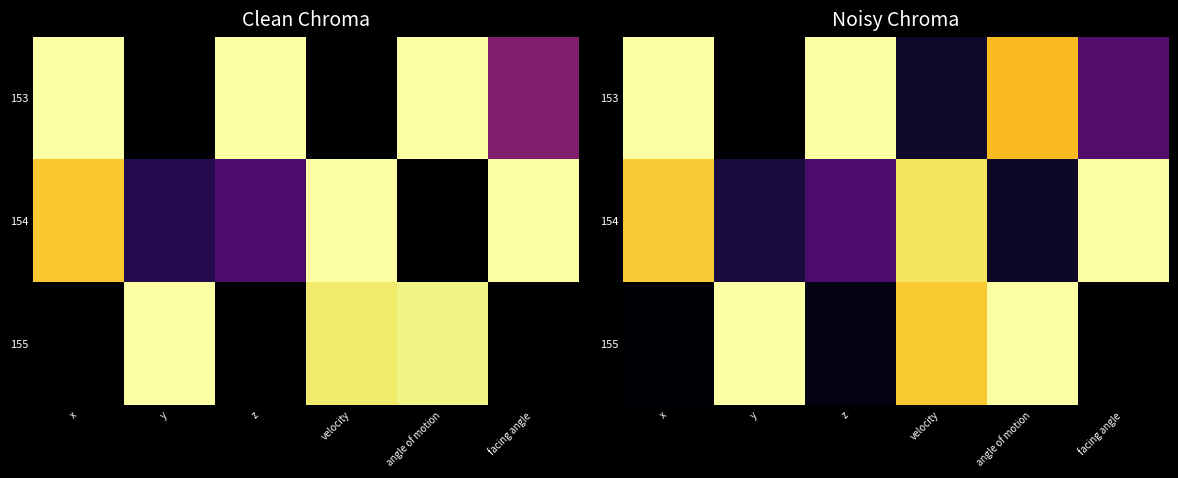

What is the spread (max minus min) of values at y?

1.0